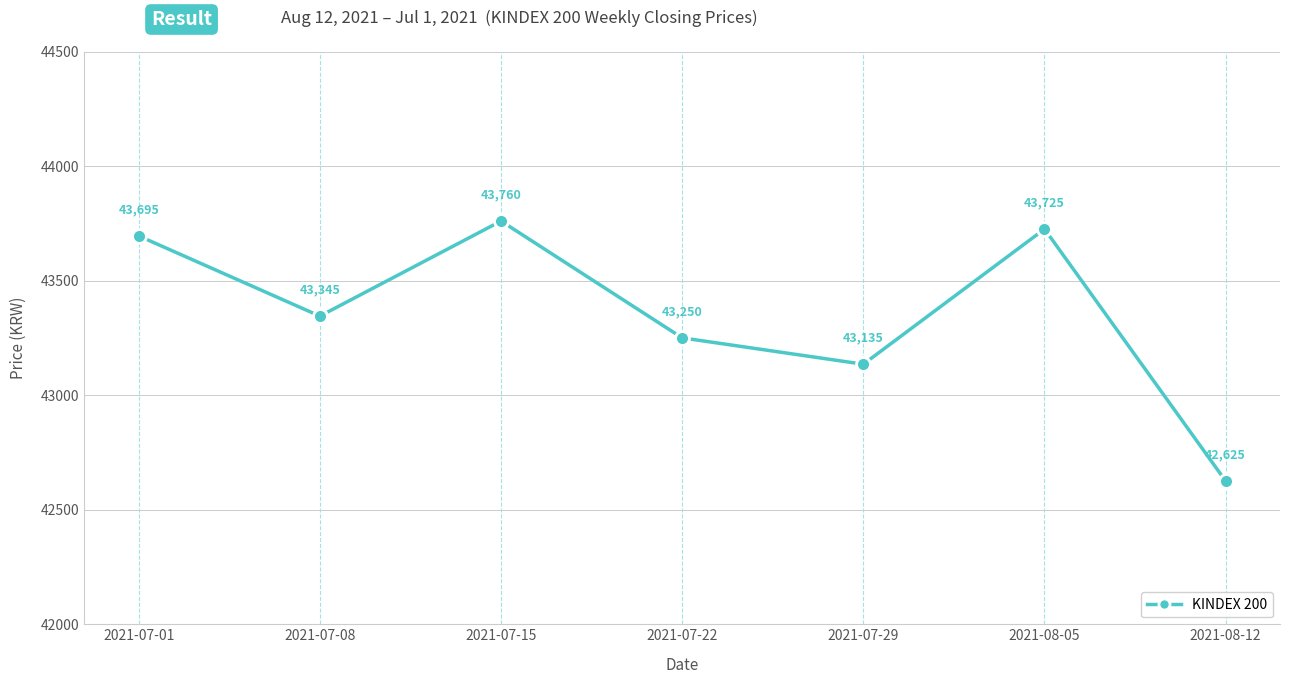

List the labels in order of value, largest first.

2021-07-15, 2021-08-05, 2021-07-01, 2021-07-08, 2021-07-22, 2021-07-29, 2021-08-12